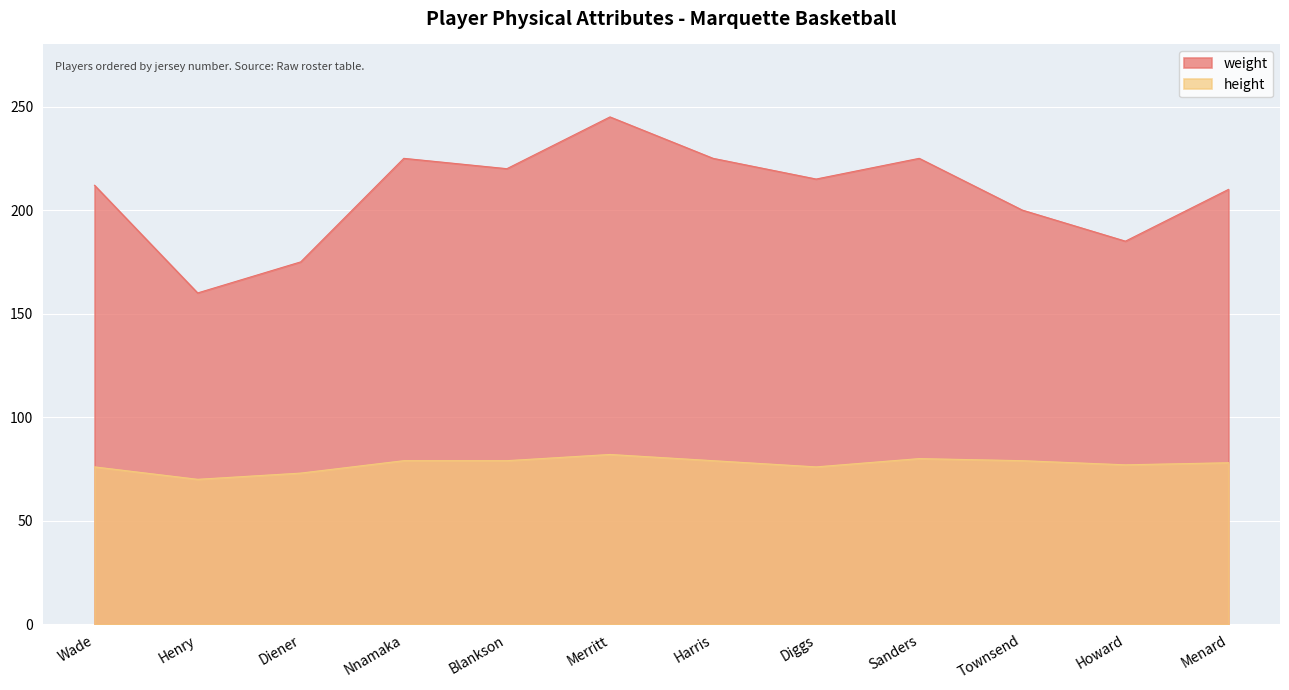

How many categories are shown in the chart?

12